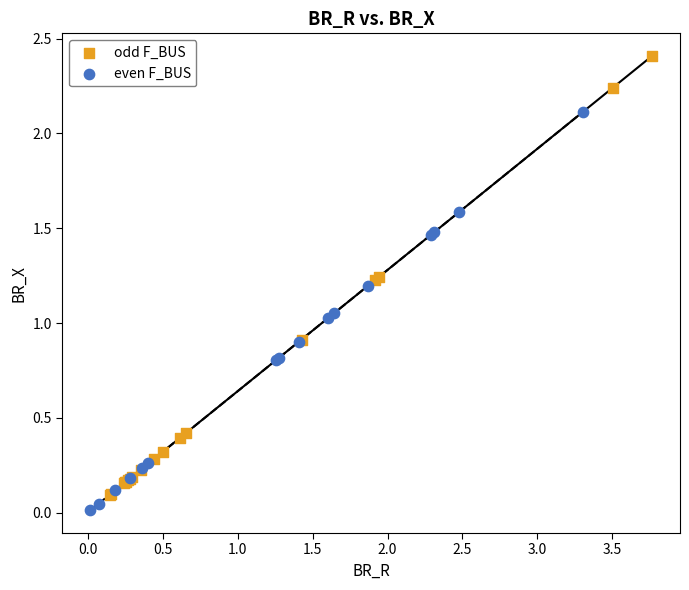

Which series contains the highest Y value?

odd F_BUS